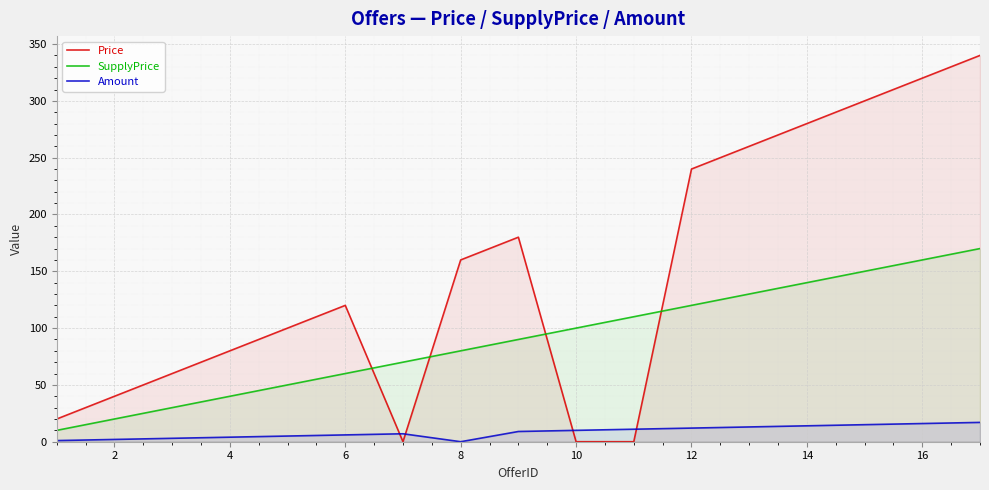

Which series has the largest range (max minus min)?

Price